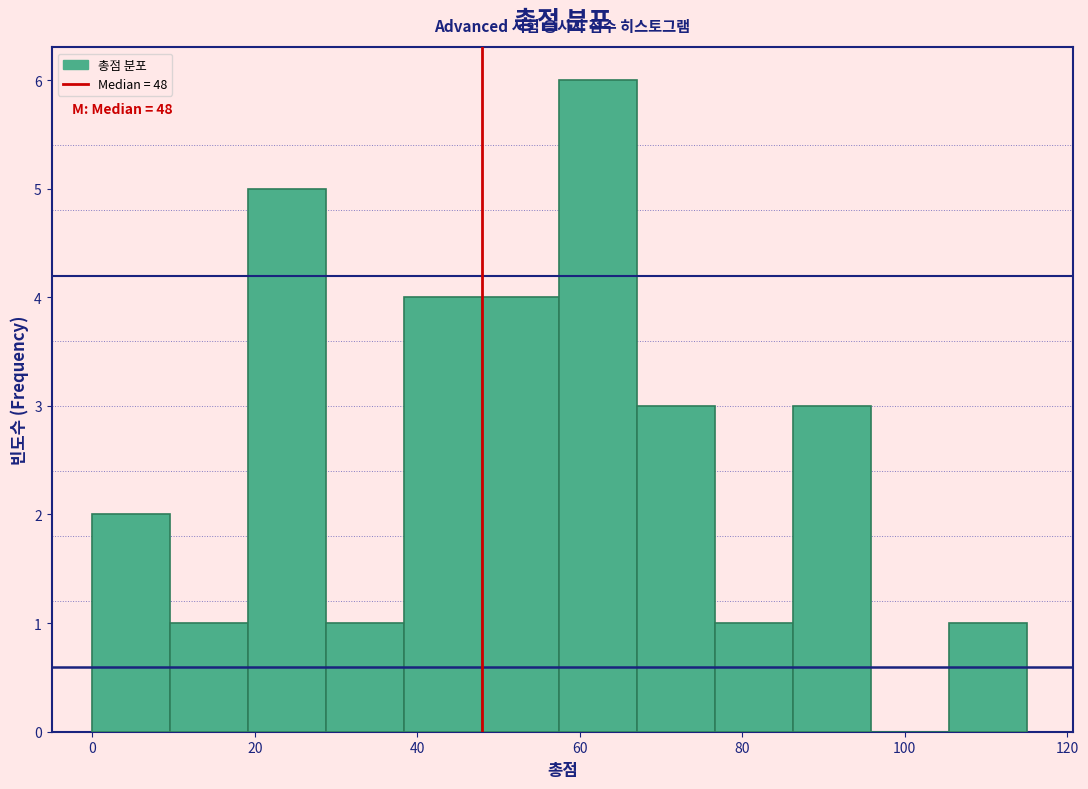

Which range on the x-axis has the tallest bar?

58 to 68